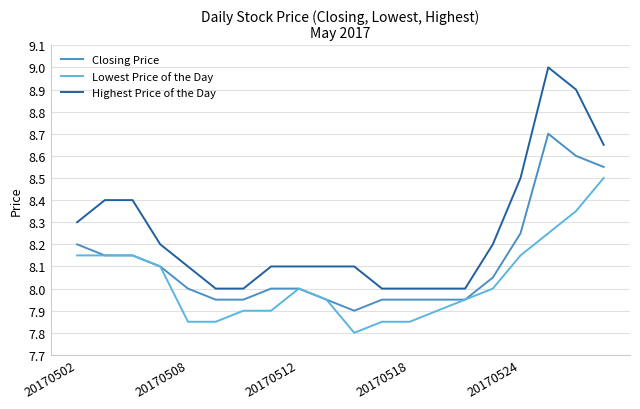

Rank the series by their maximum value, from highest to lowest.

Highest Price of the Day, Closing Price, Lowest Price of the Day